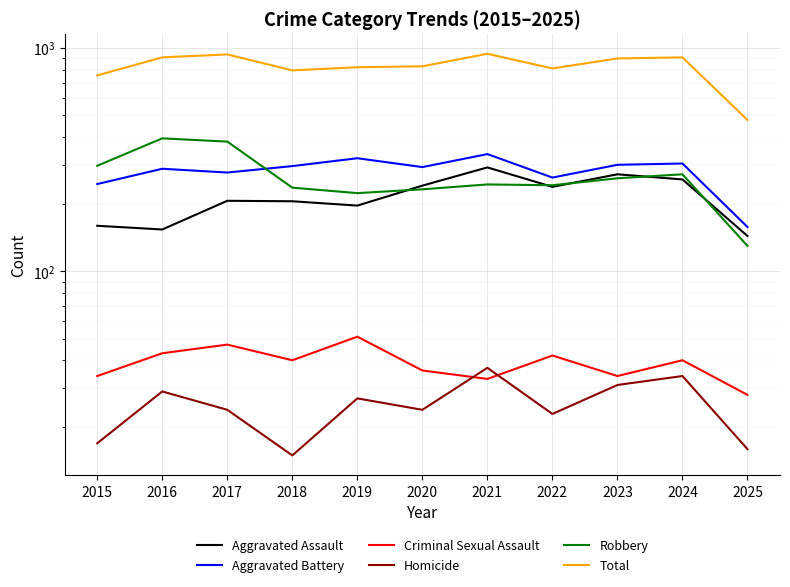

Is it true that Robbery equals 243 at 2022?

True